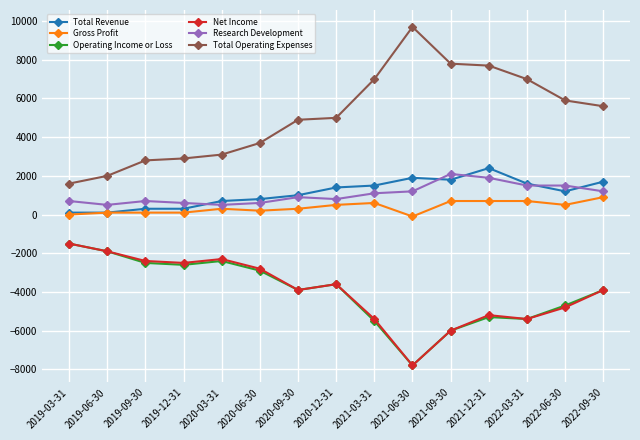

At which label is Operating Income or Loss closest to -4650?

2022-06-30